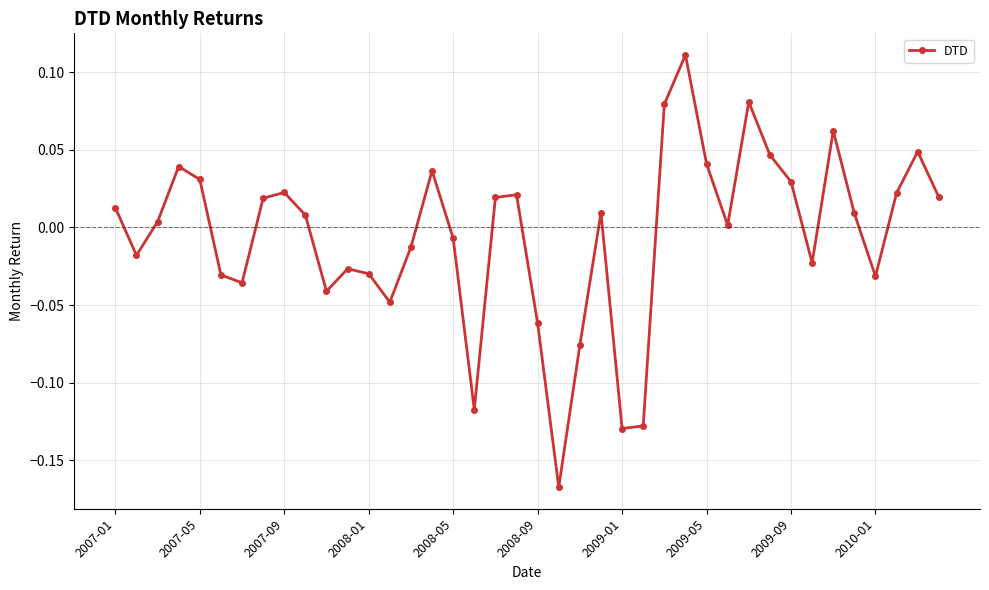

How many interior local peaks (higher than both neighbors) does the data have?

10